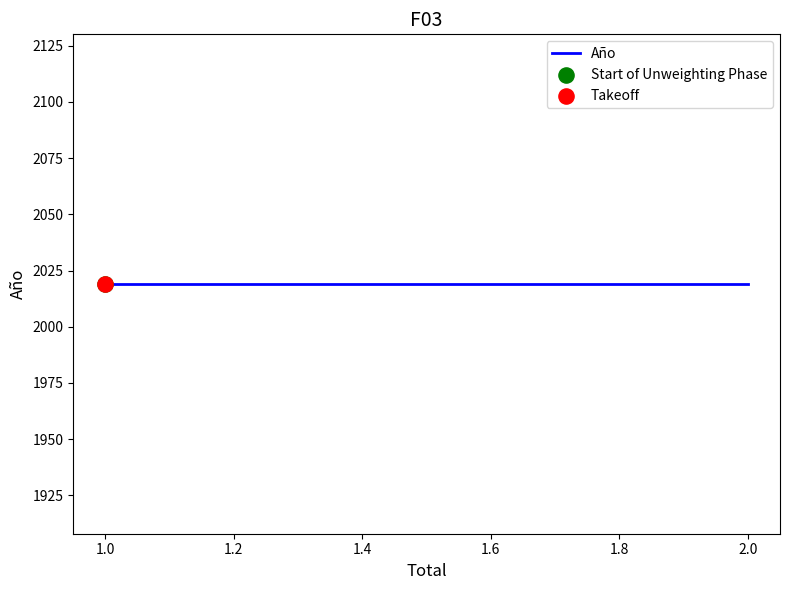

Which series has the largest Y range (max minus min)?

Año